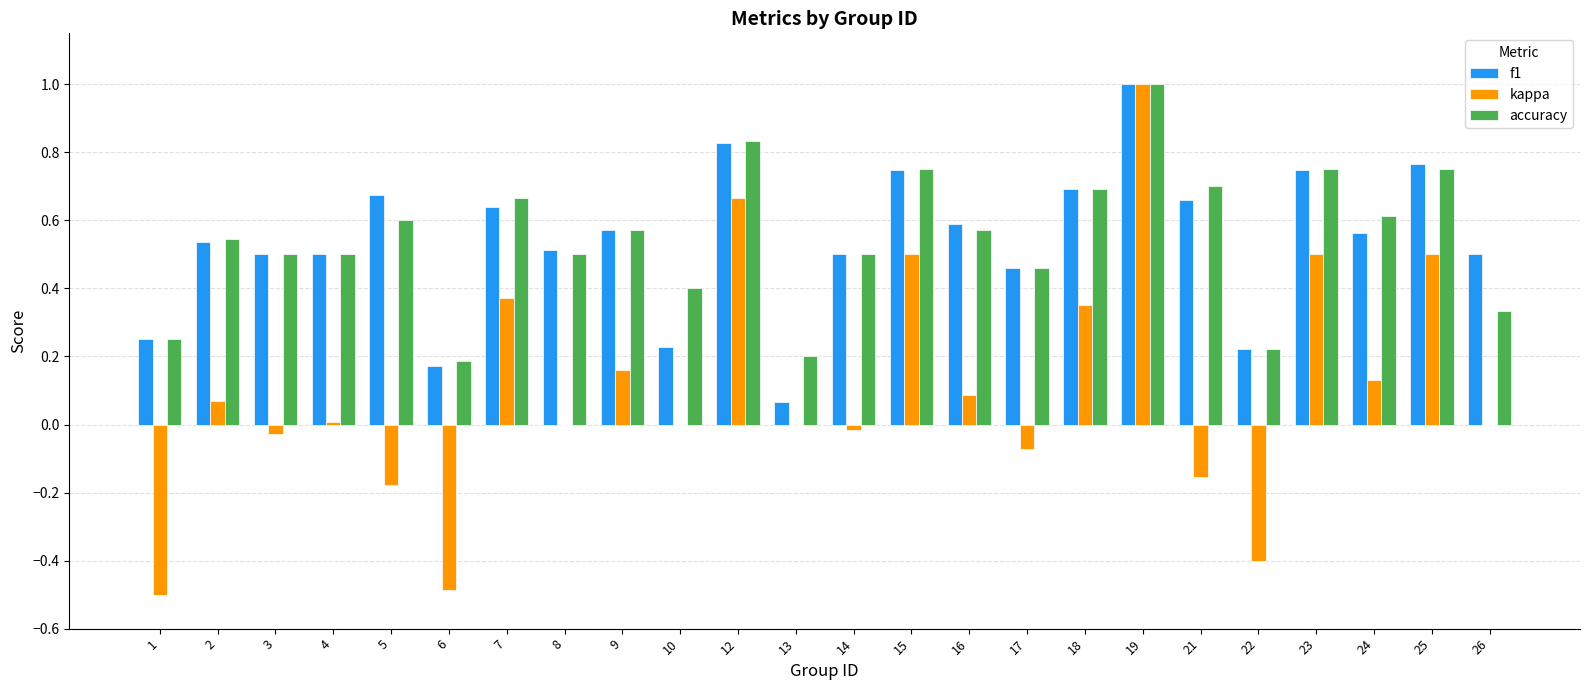

What is the sum of all accuracy values?

13.1